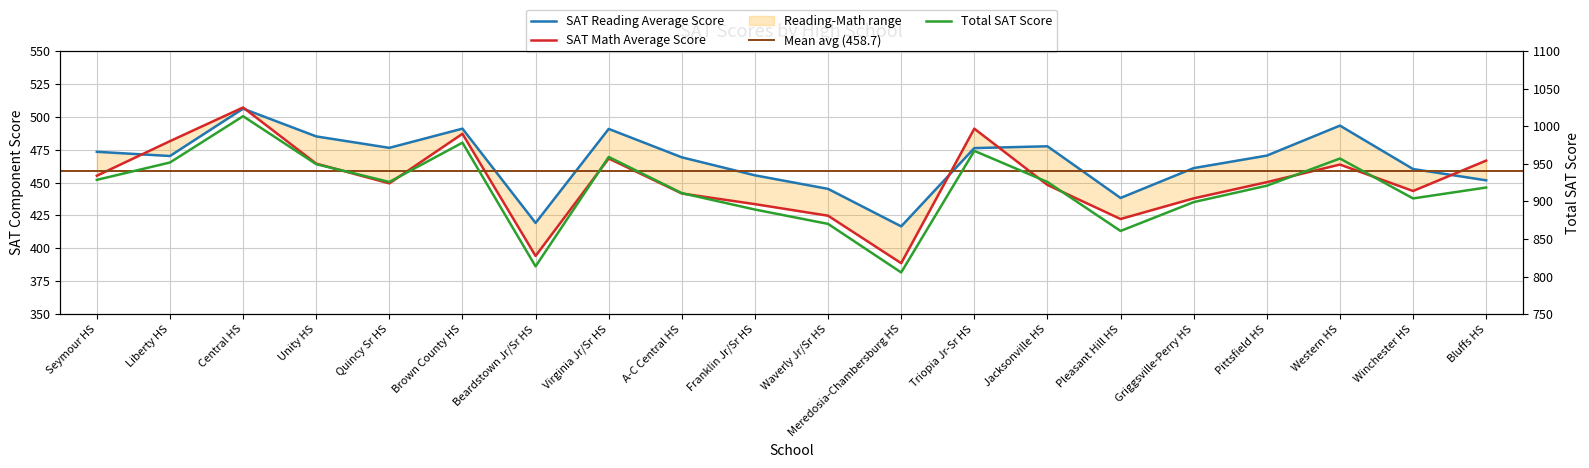

At Quincy Sr HS, list the series in order from largest to smallest.

Total SAT Score, SAT Reading Average Score, SAT Math Average Score